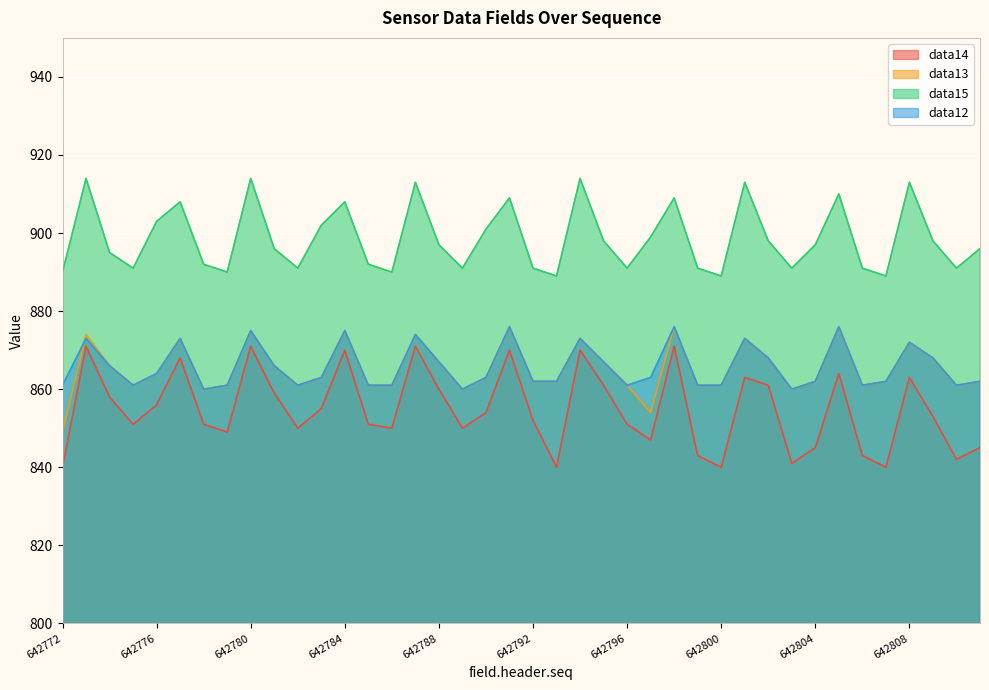

What is the difference between the highest and lowest values at 642798?

38